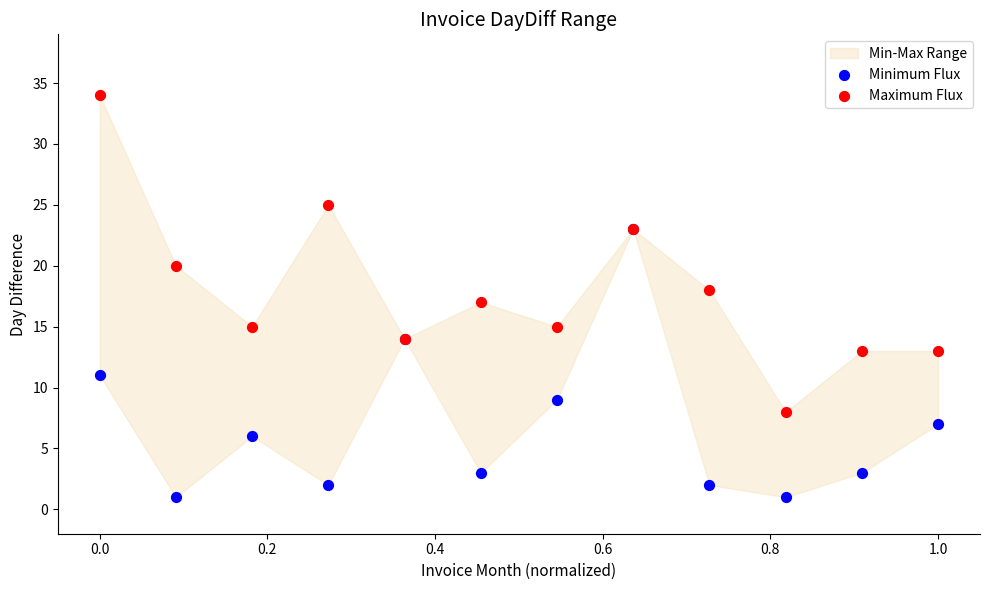

In the Maximum Flux series, what Y value is closest to 21?

20